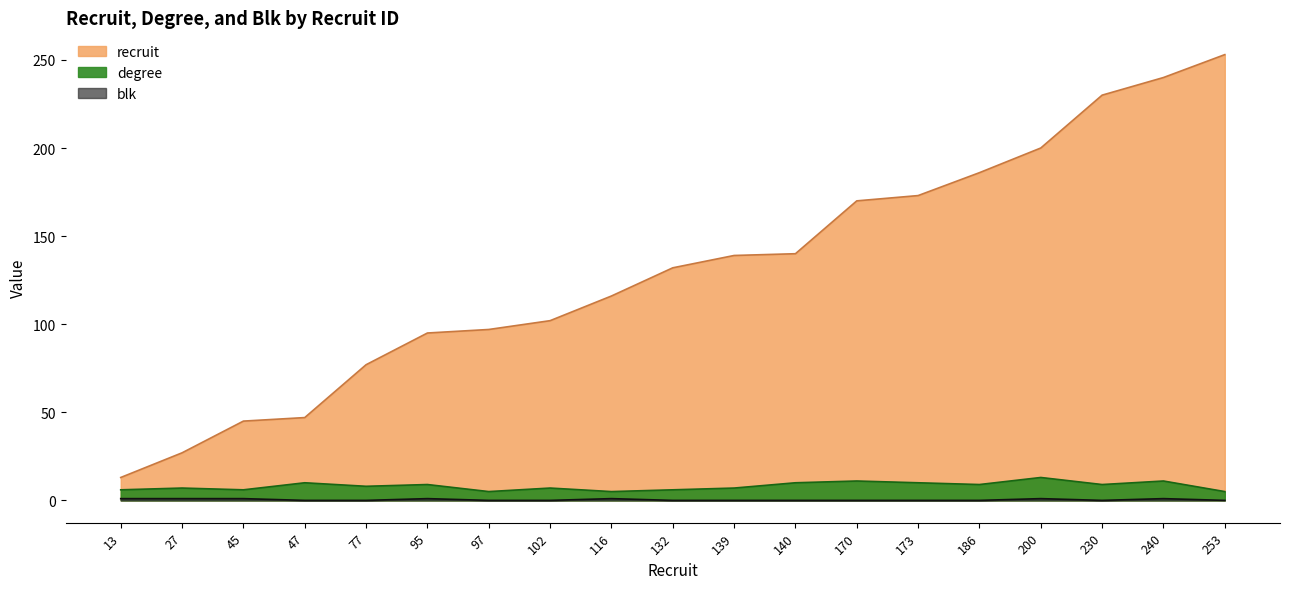

Is it true that degree equals 10 at 140?

True